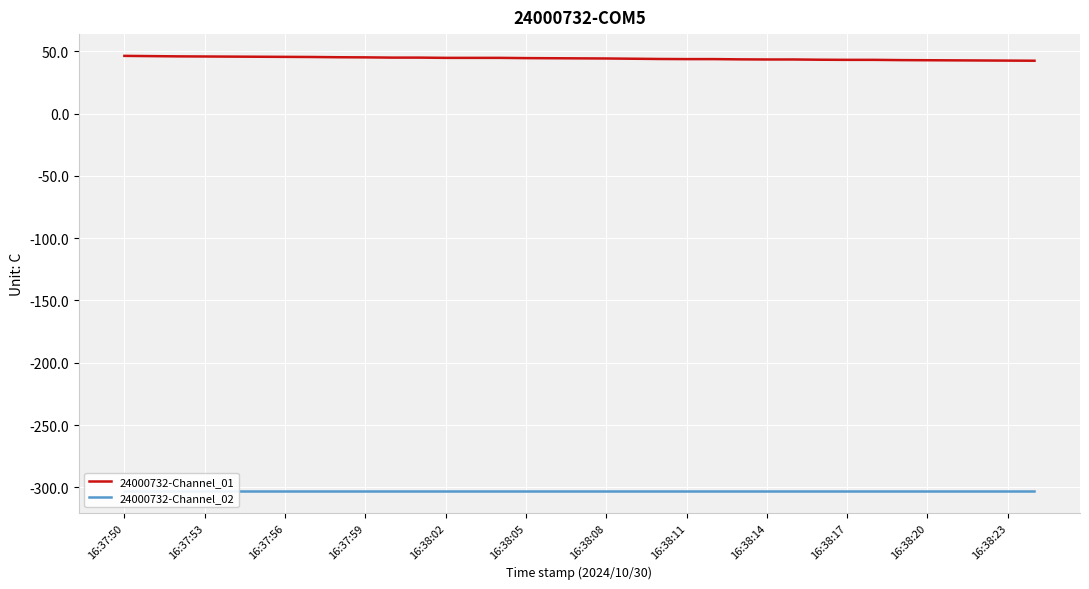

What is the sum of all 24000732-Channel_01 values?

1548.7